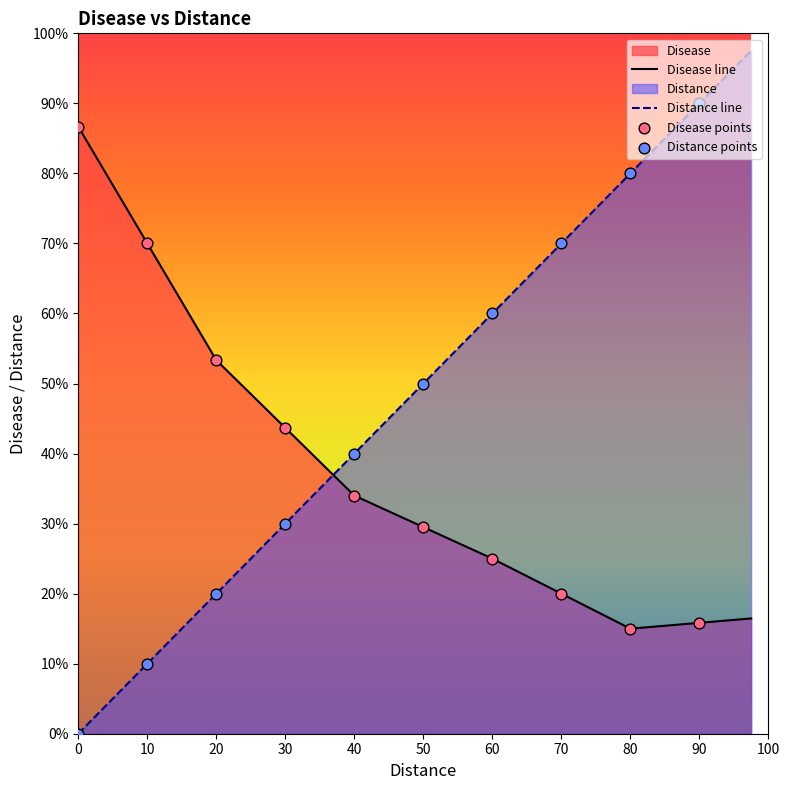

At which category is the sum across all series the highest?

97.5